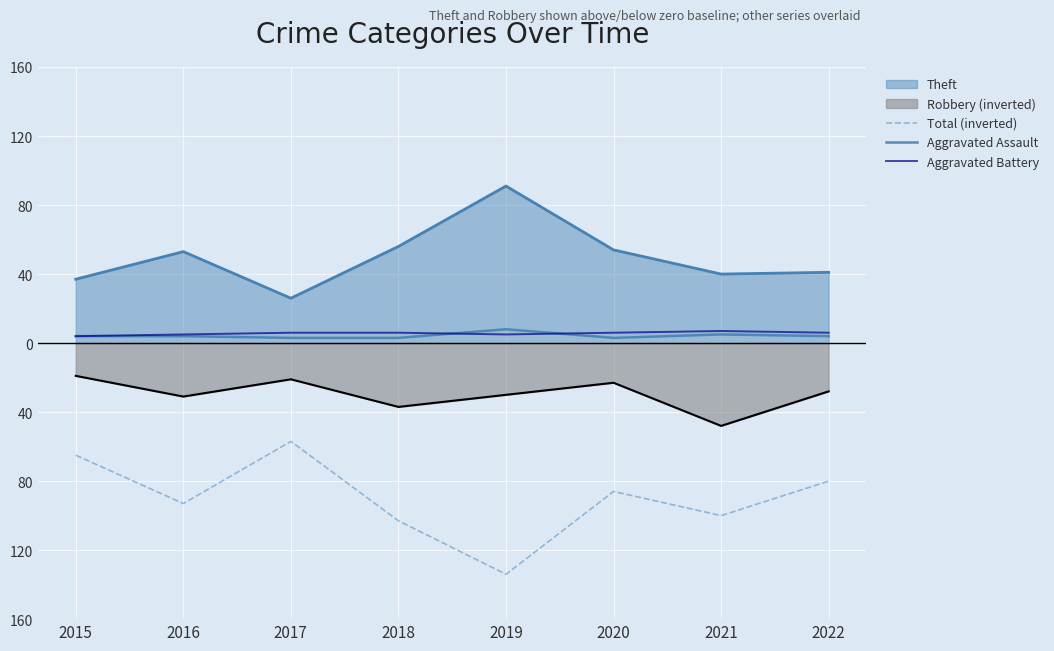

How many values in the Aggravated Battery series exceed 6?

1